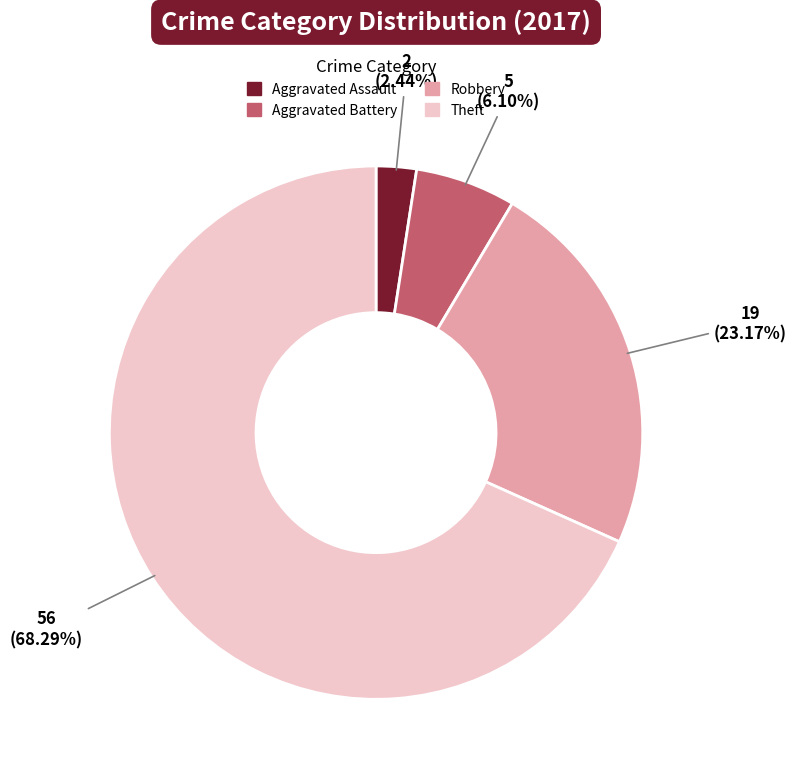

Is Aggravated Battery the majority of the pie?

No